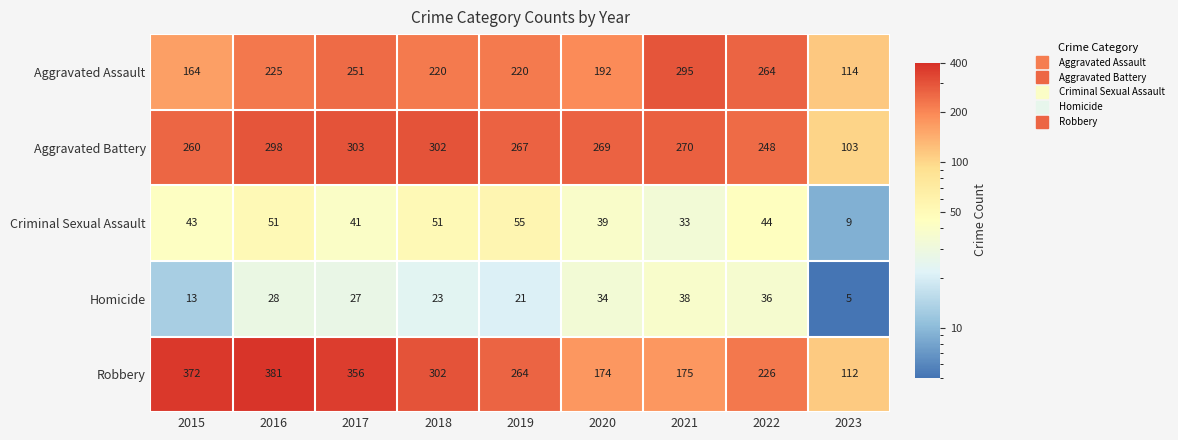

The value of Homicide at 2016 is 43. True or false?

False